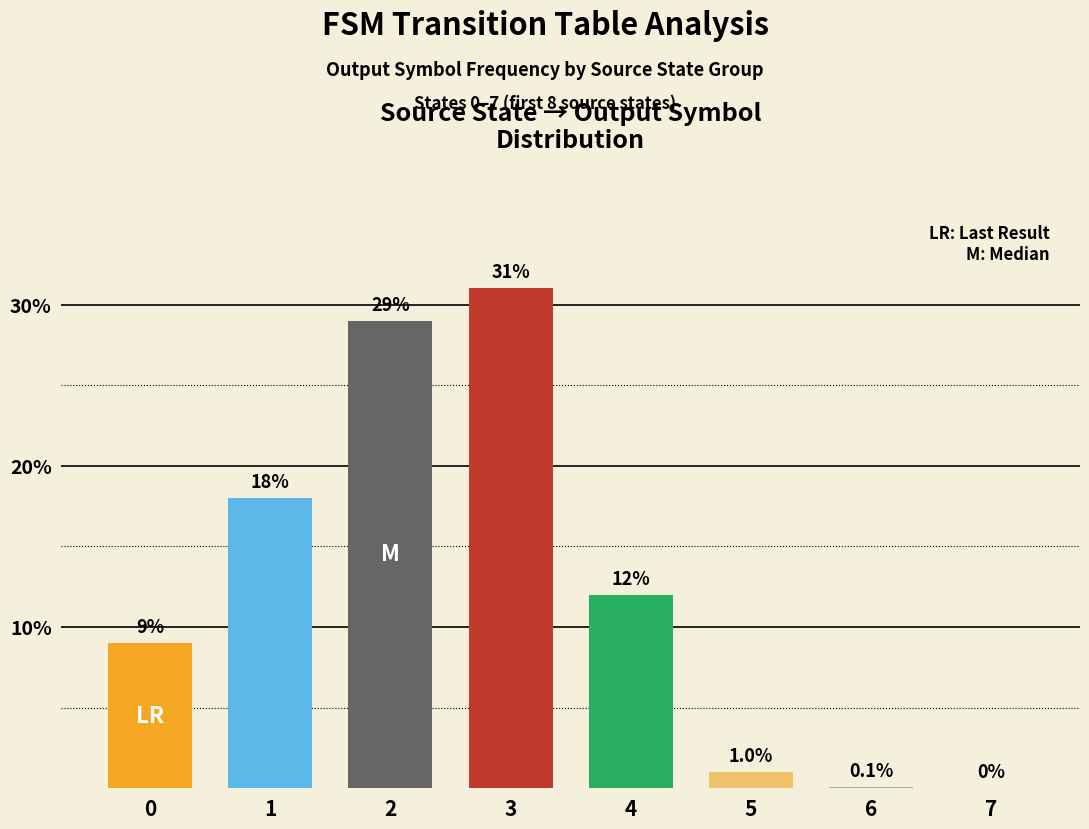

True or false: the data shows 28.8 at 1.

False